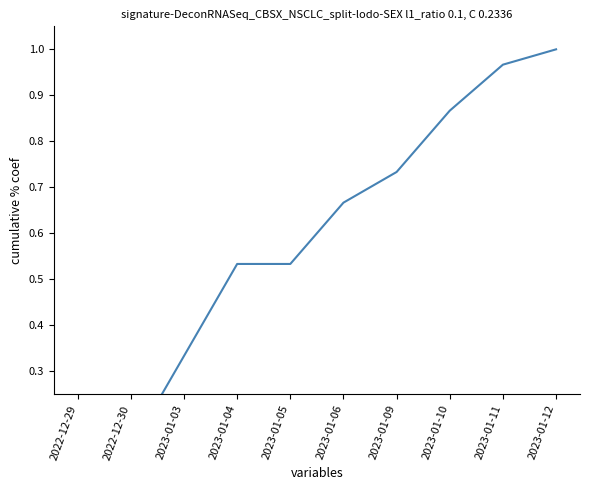

Rank the categories by value from lowest to highest.

2022-12-29, 2022-12-30, 2023-01-03, 2023-01-04, 2023-01-05, 2023-01-06, 2023-01-09, 2023-01-10, 2023-01-11, 2023-01-12